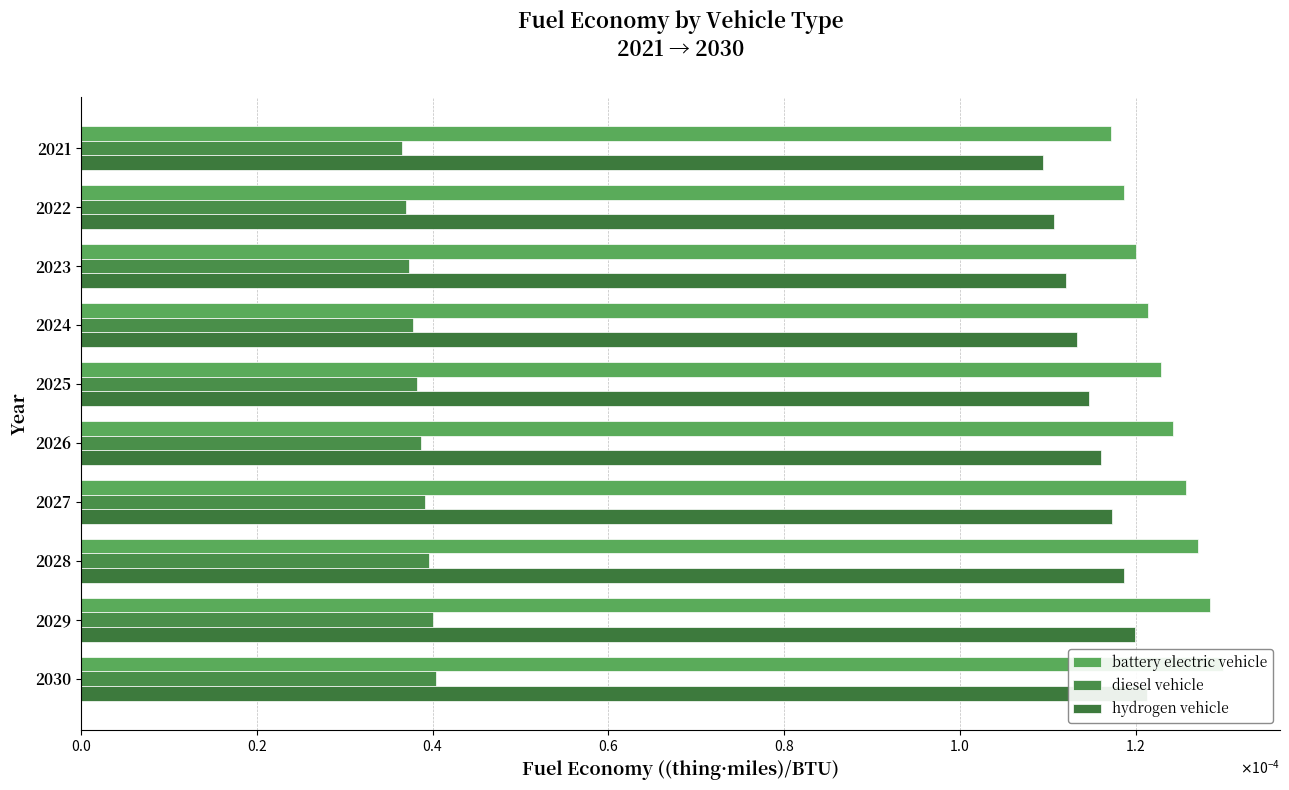

Is the value of hydrogen vehicle at 2027 greater than the value of diesel vehicle at 2029?

Yes